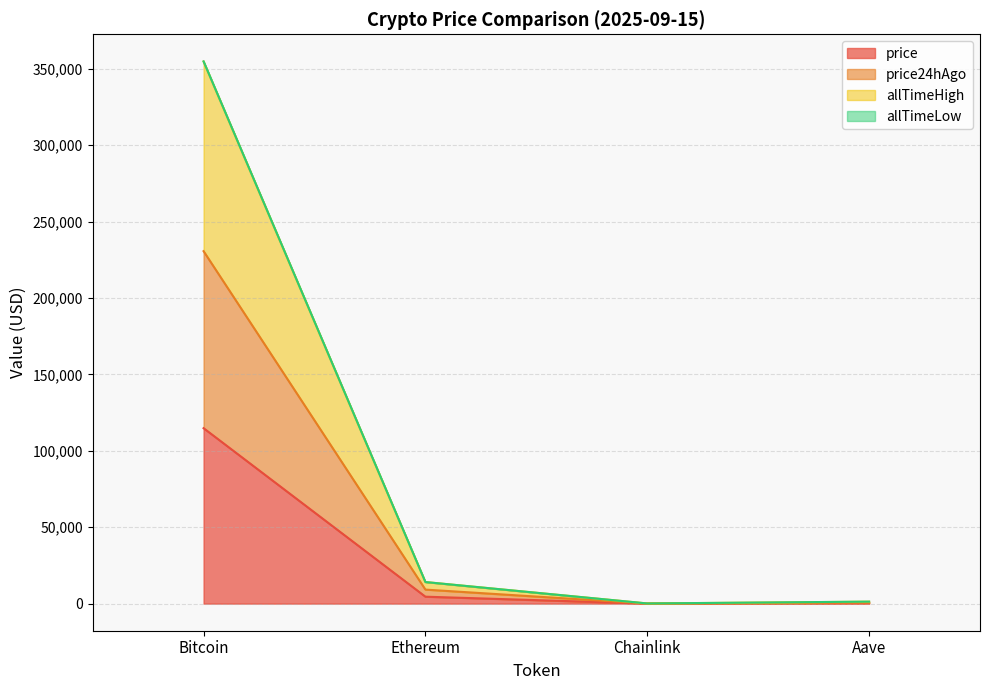

At which category is the sum across all series the highest?

Bitcoin